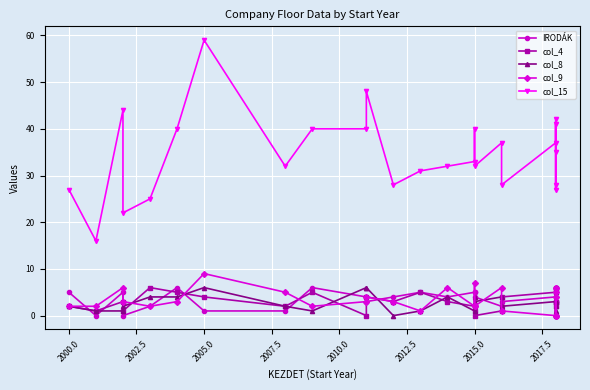

Count the number of data series in this chart.

5